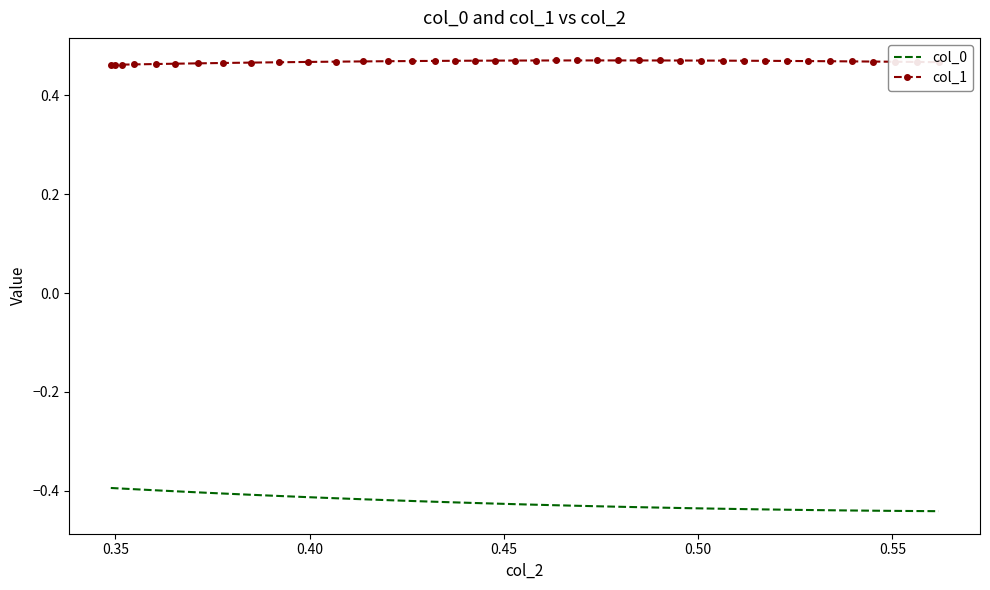

What is the sum of all col_1 values?

18.7